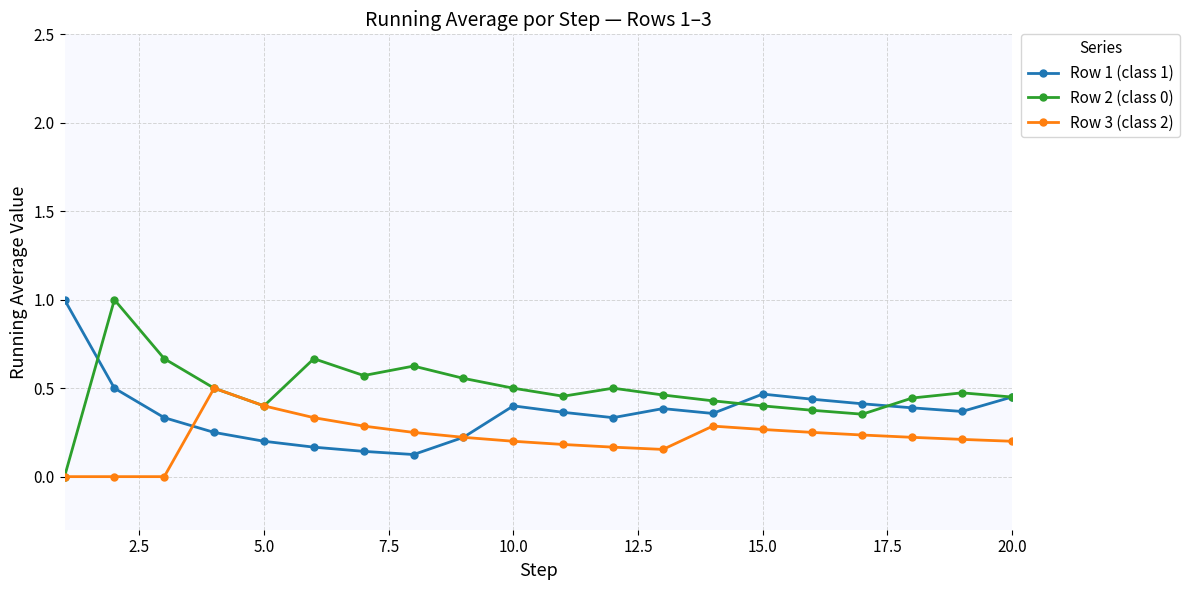

Which series has the widest spread of values?

Row 2 (class 0)